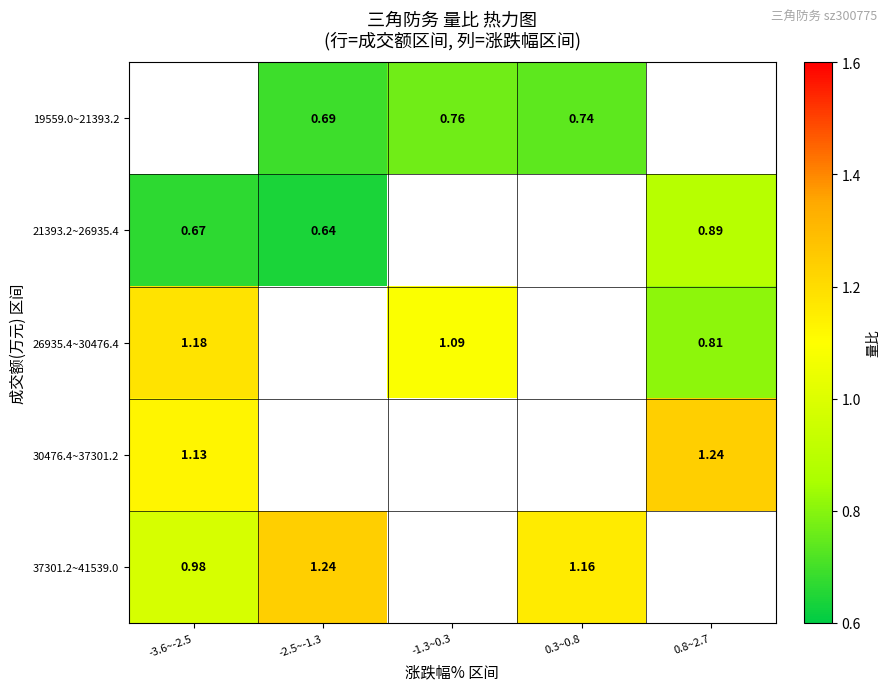

True or false: 21393.2~26935.4 has a value of 0.2 at 0.8~2.7.

False